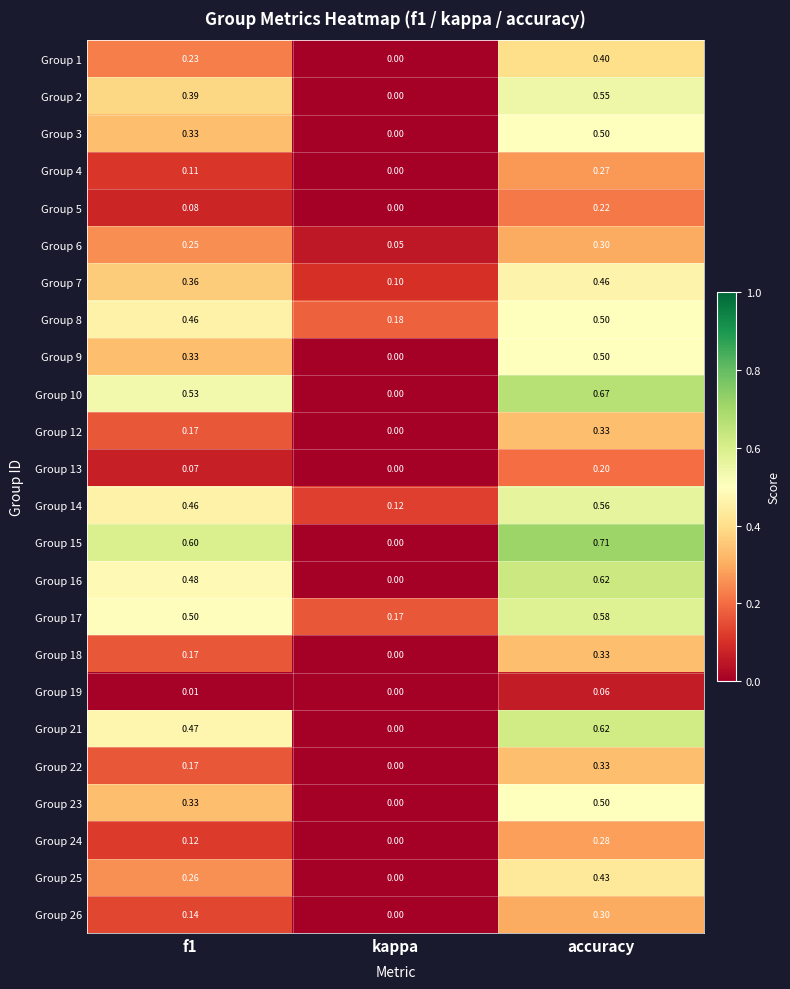

Which series changed the most between f1 and kappa?

Group 15